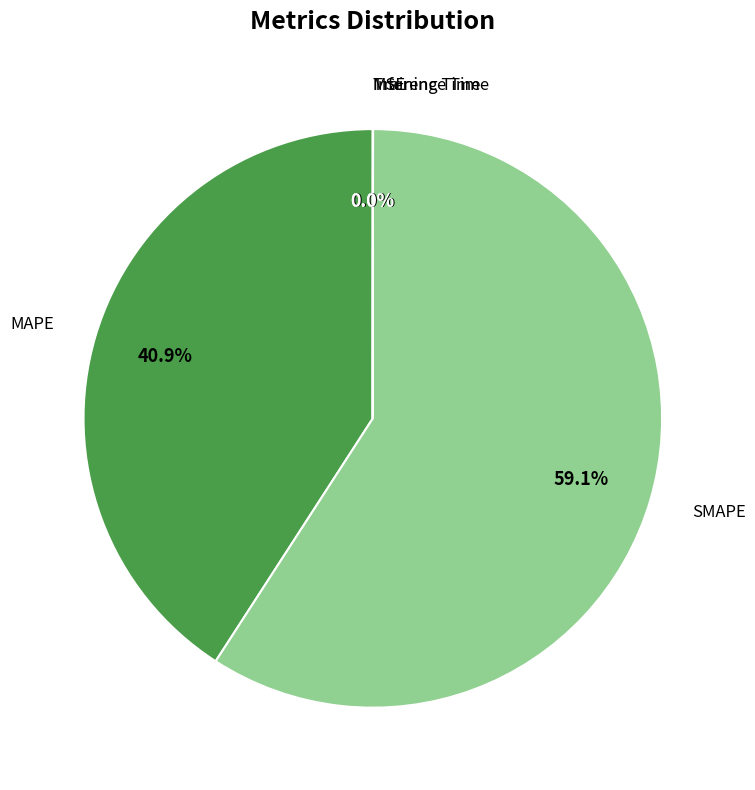

Which slice is the largest?

SMAPE